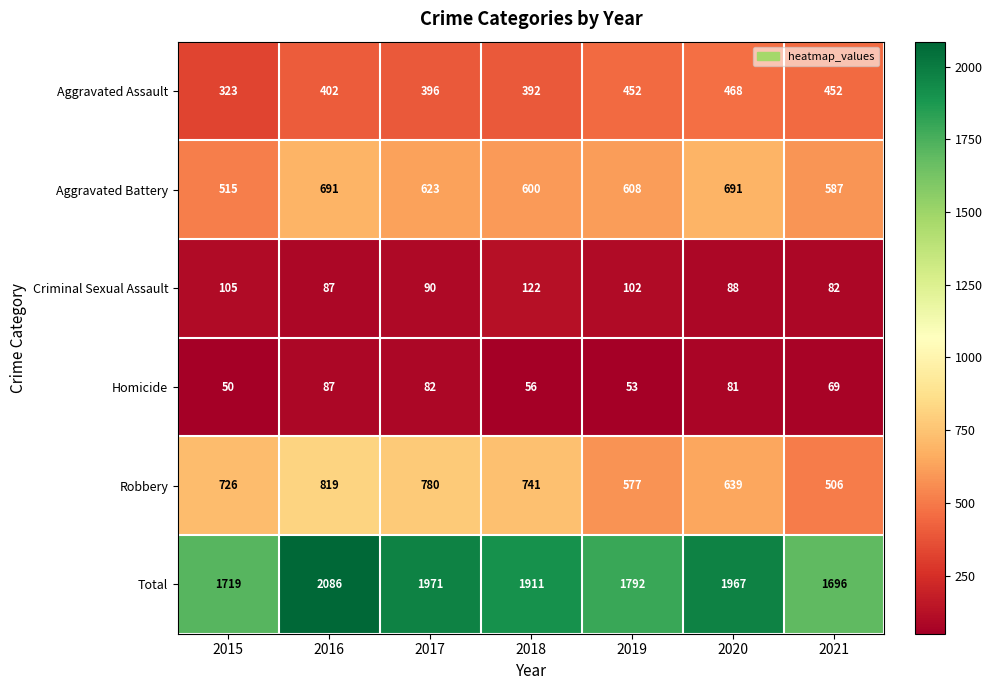

List the labels in order of Total value, largest first.

2016, 2017, 2020, 2018, 2019, 2015, 2021